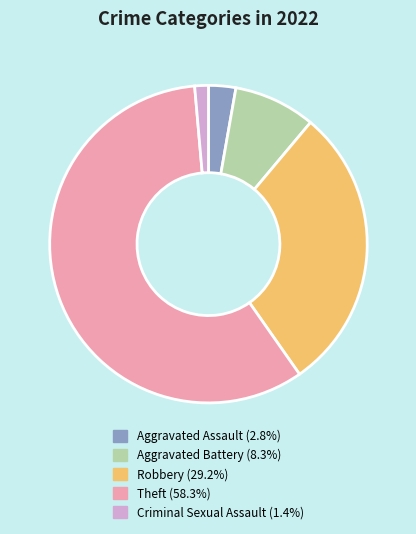

Is the sum of Aggravated Battery (8.3%) and Robbery (29.2%) greater than half?

No